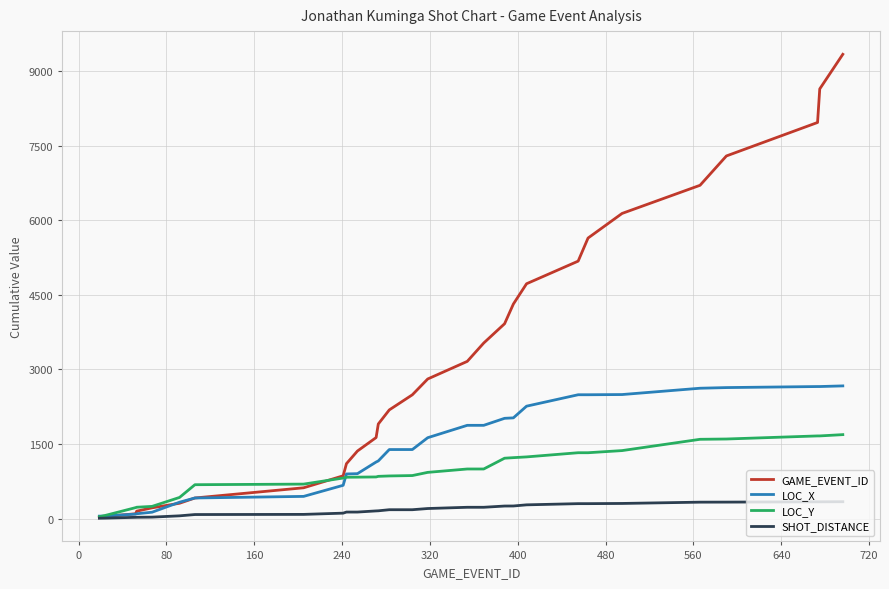

Which series has the largest range (max minus min)?

GAME_EVENT_ID